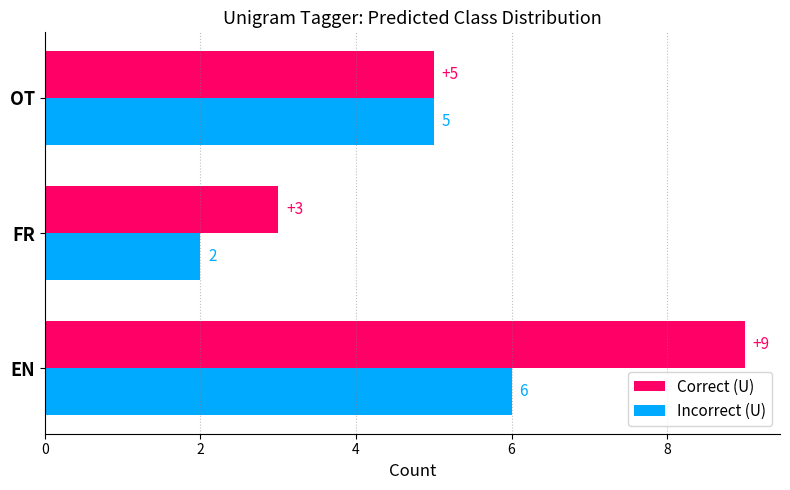

What are all the series names shown in the legend?

Correct (U), Incorrect (U)